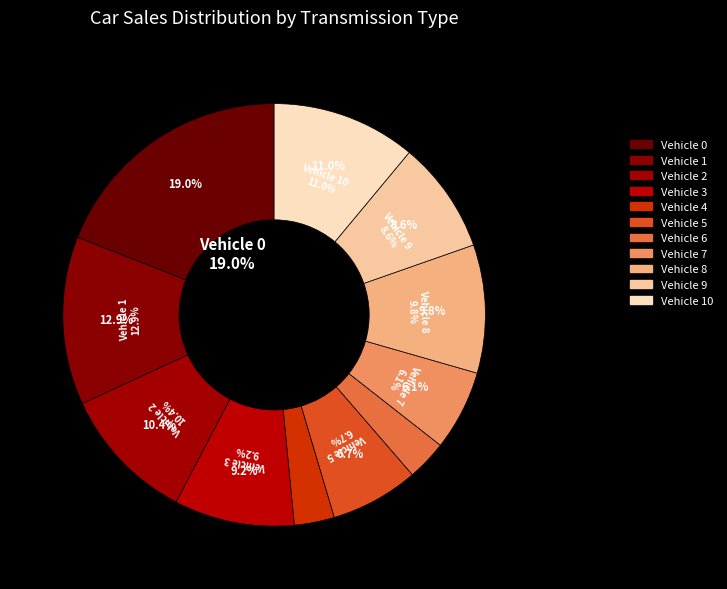

Combined, do 9 and 6 account for over 50%?

No